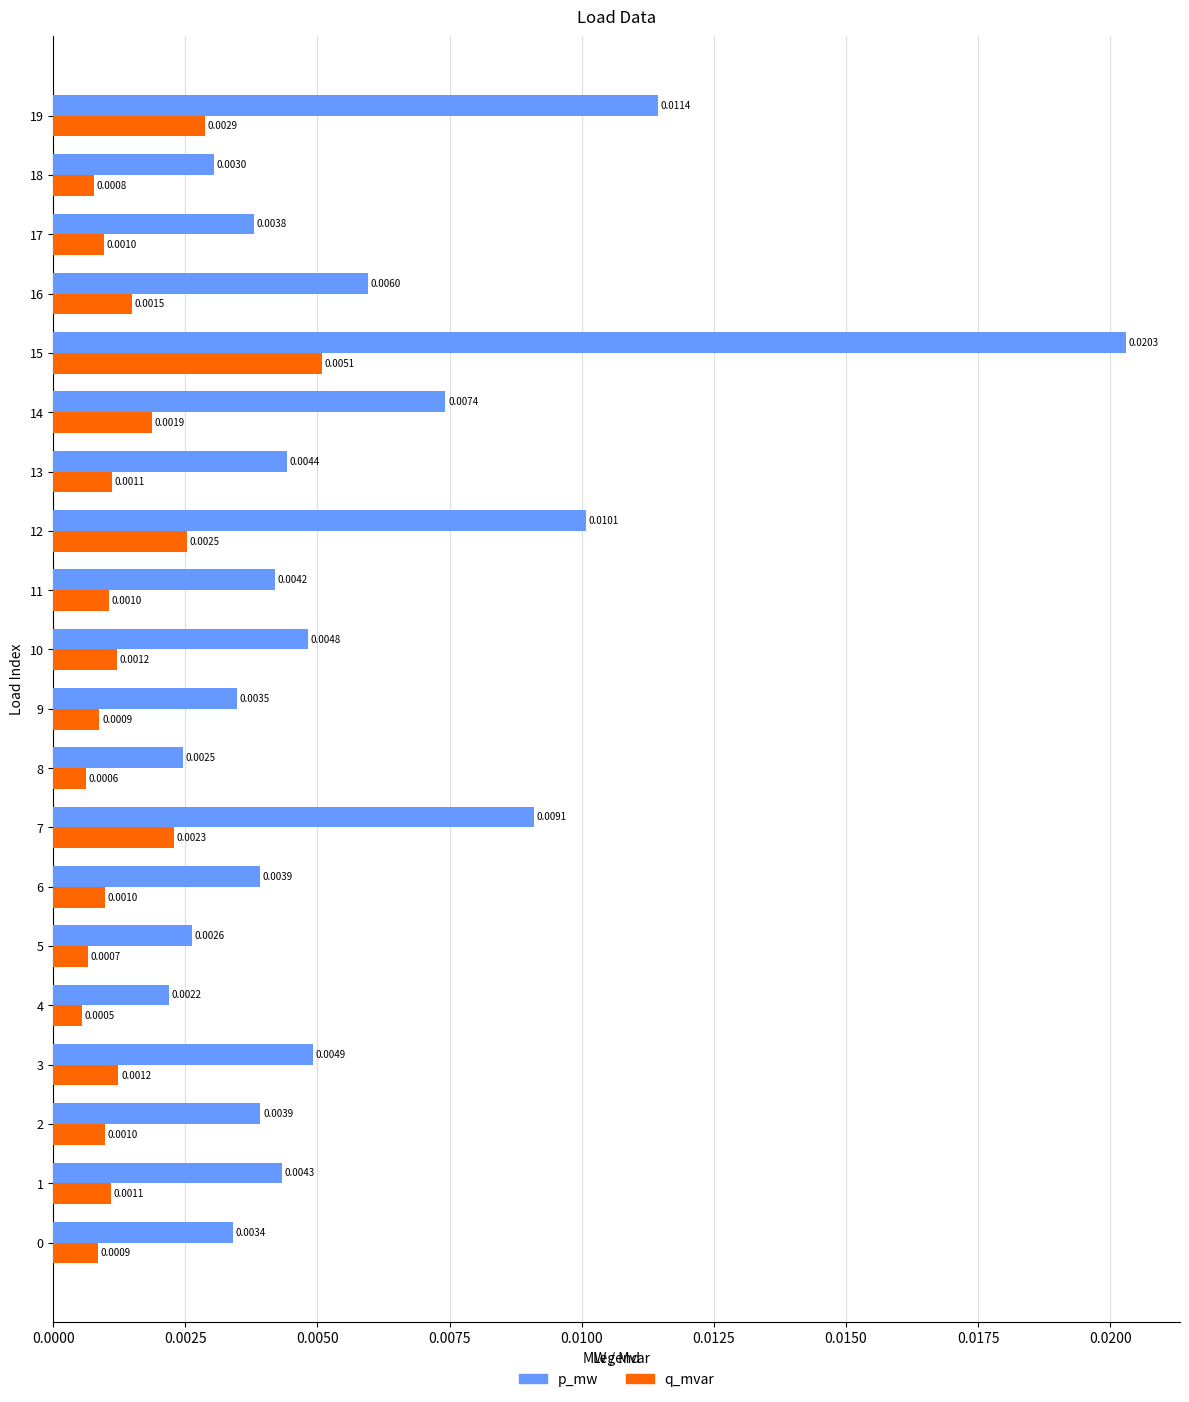

Which series has the largest range (max minus min)?

p_mw